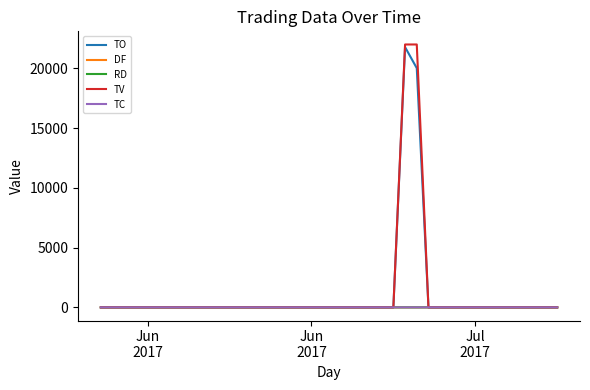

Which series has the largest range (max minus min)?

TV